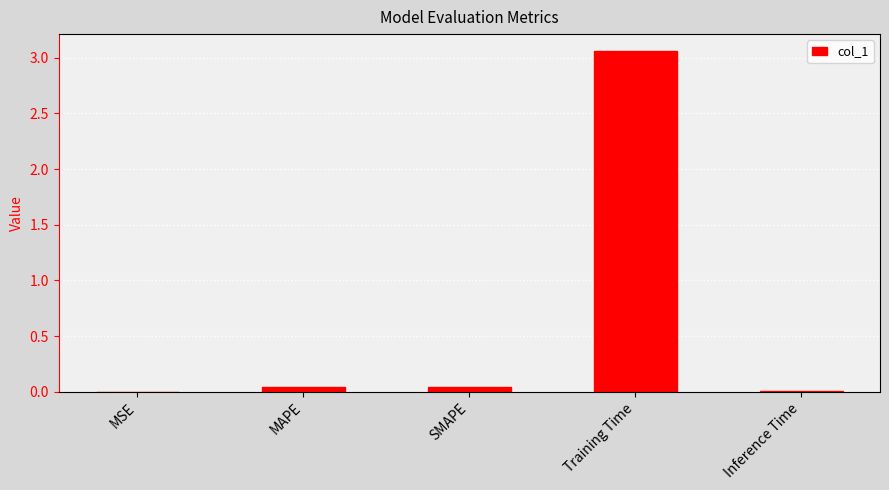

Which has a higher value, Training Time or MAPE?

Training Time